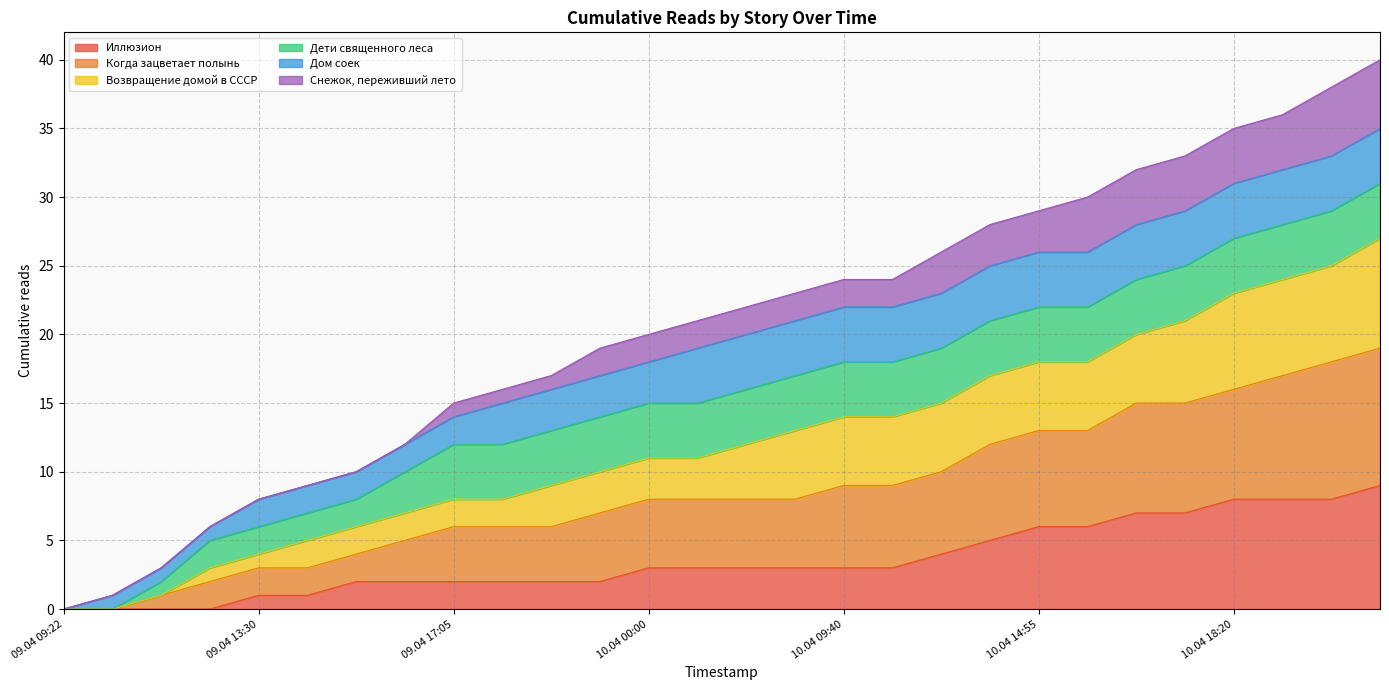

True or false: Возвращение домой в СССР has more than 2 points higher than both neighbors.

False